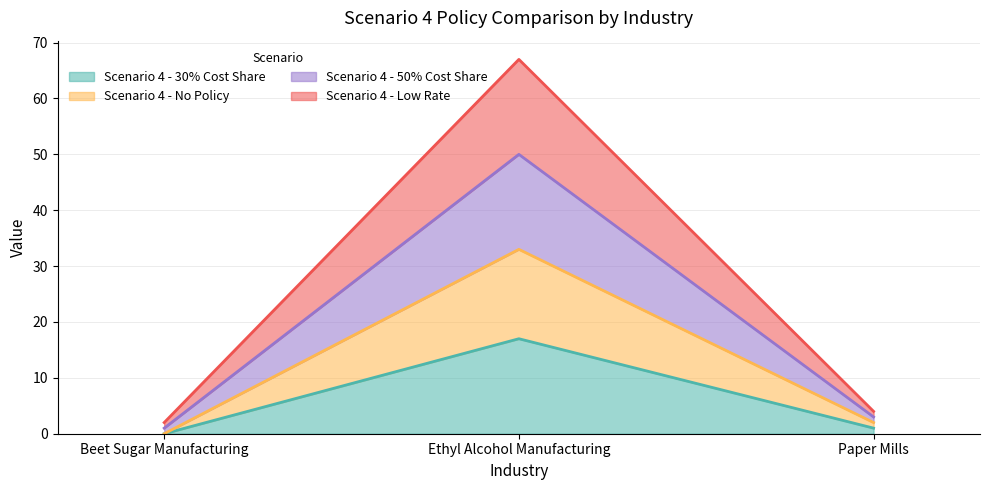

Count the number of data series in this chart.

4